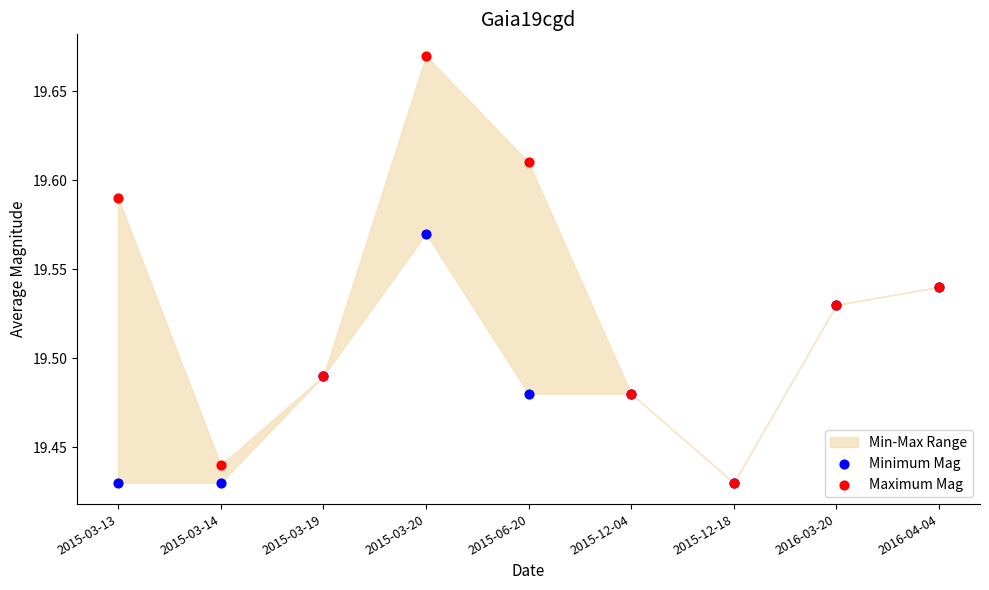

Which series has the widest spread of Y values?

Maximum Mag